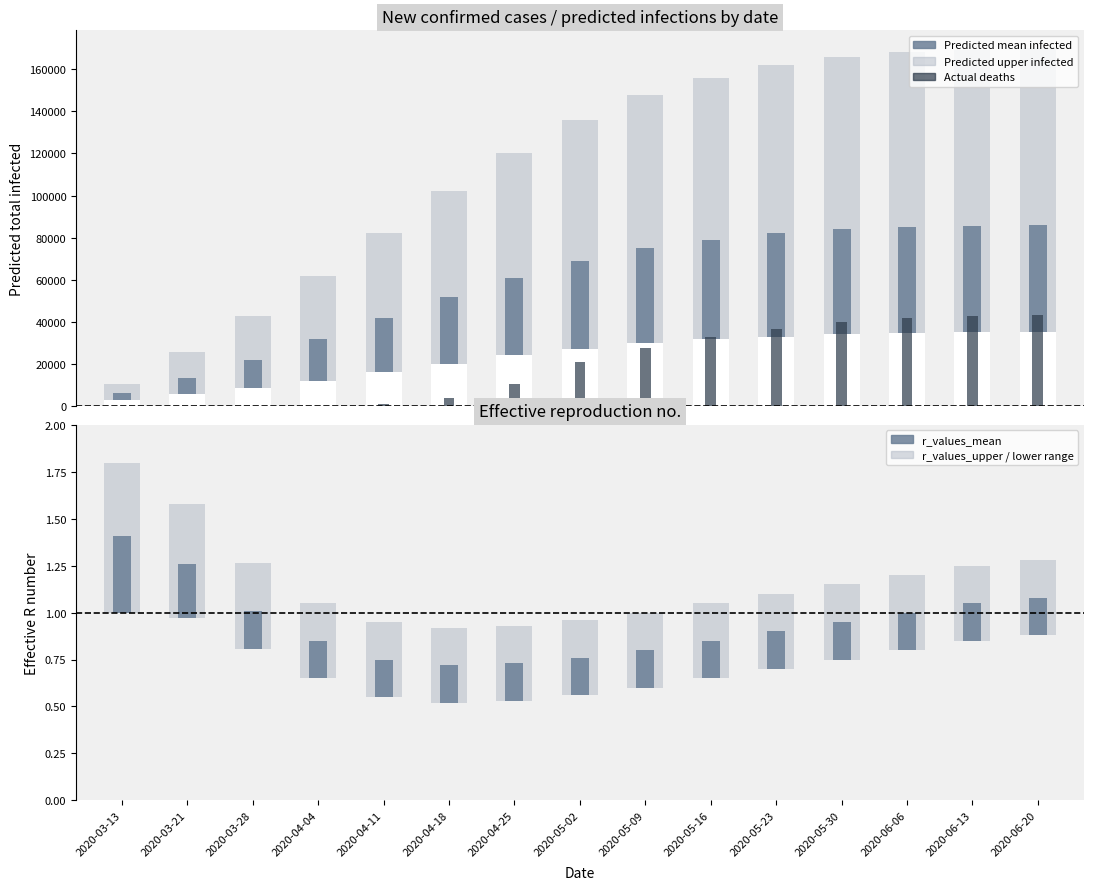

True or false: r_values_mean has a value of 0.1 at 2020-05-09.

False